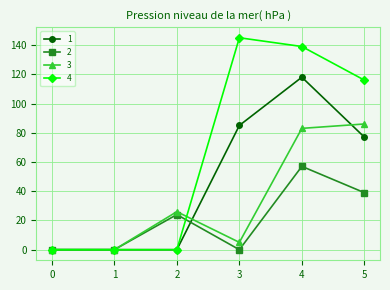

What is the sum of the 1 values at 3 and 4?

203